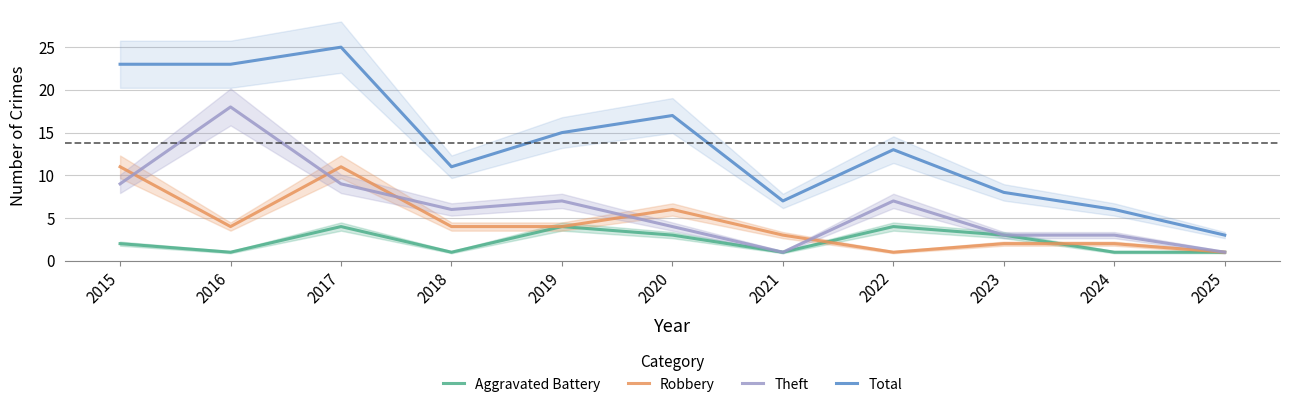

Does the chart display data point markers on the line(s)?

No